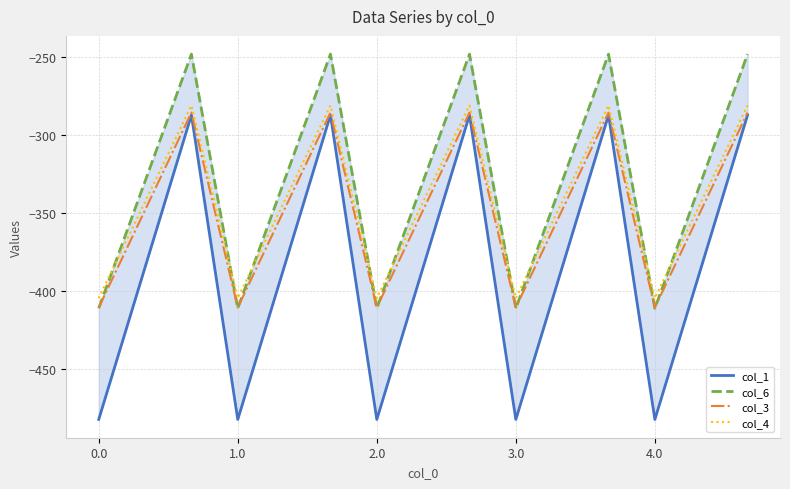

The value of col_6 at 13 is -329.5. True or false?

True